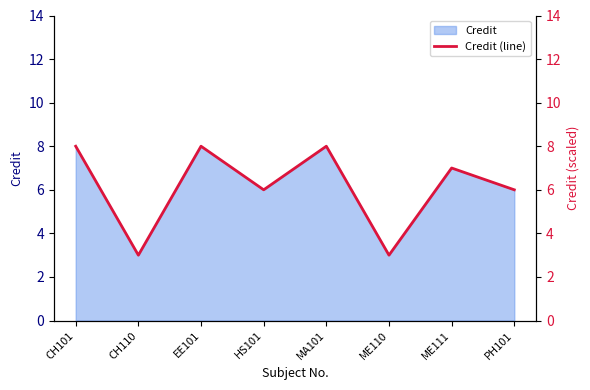

Approximately how many times larger is the value at ME111 compared to MA101?

0.9